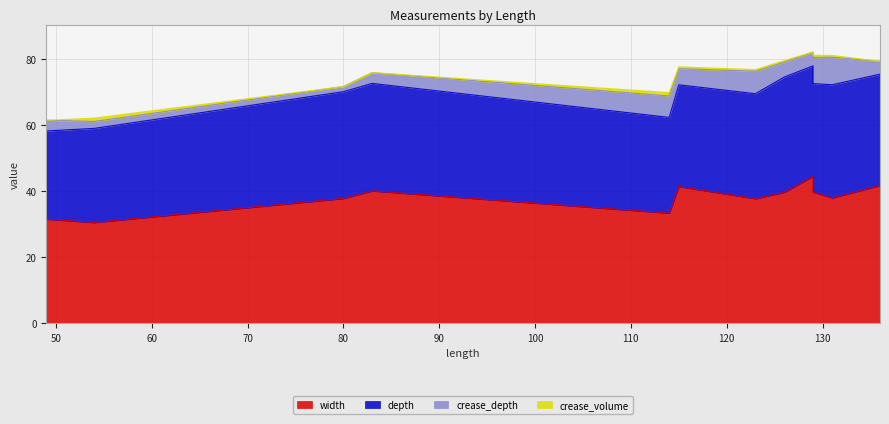

What is the highest value of the crease_volume series?

1.0